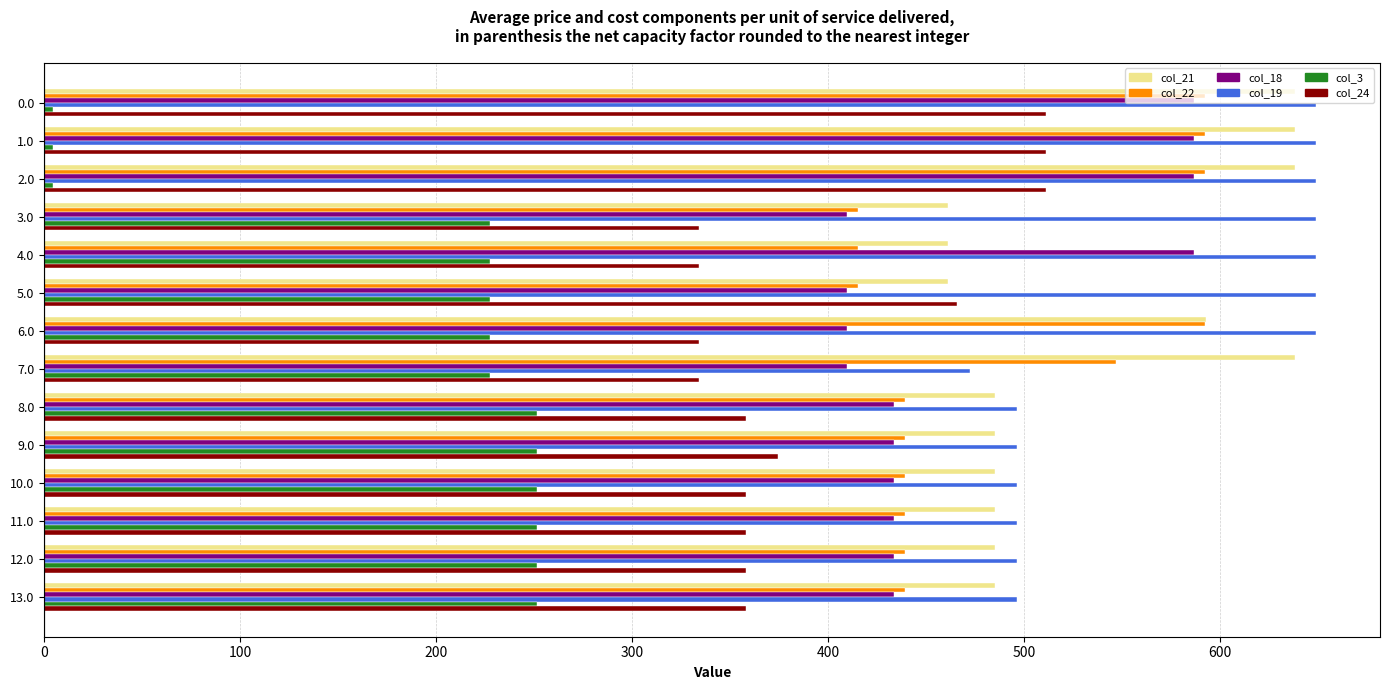

What is the maximum value shown in the chart?

649.2